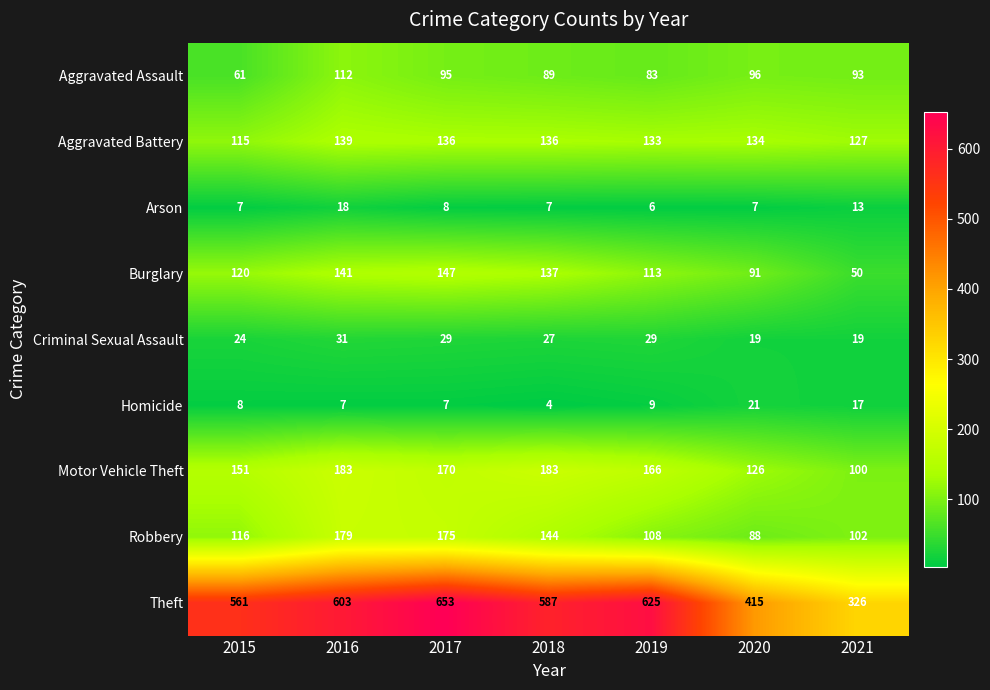

What is the difference between the Arson values at 2018 and 2016?

11